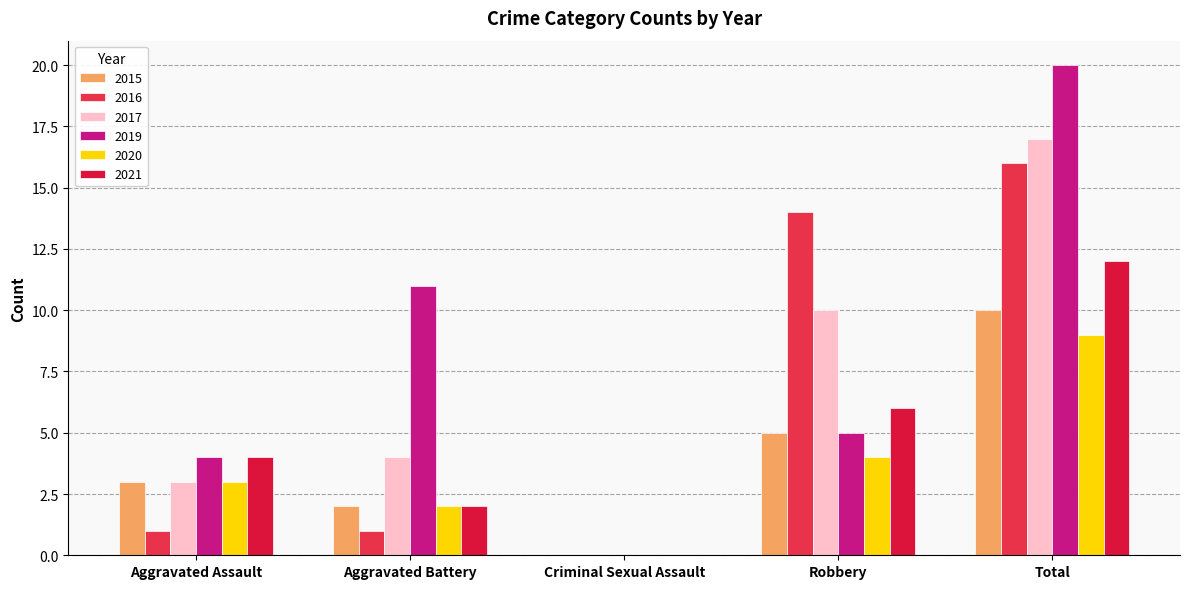

Reading left to right, list all the values displayed in this chart.

2015: Aggravated Assault=3	Aggravated Battery=2	Criminal Sexual Assault=0	Robbery=5	Total=10
2016: Aggravated Assault=1	Aggravated Battery=1	Criminal Sexual Assault=0	Robbery=14	Total=16
2017: Aggravated Assault=3	Aggravated Battery=4	Criminal Sexual Assault=0	Robbery=10	Total=17
2019: Aggravated Assault=4	Aggravated Battery=11	Criminal Sexual Assault=0	Robbery=5	Total=20
2020: Aggravated Assault=3	Aggravated Battery=2	Criminal Sexual Assault=0	Robbery=4	Total=9
2021: Aggravated Assault=4	Aggravated Battery=2	Criminal Sexual Assault=0	Robbery=6	Total=12